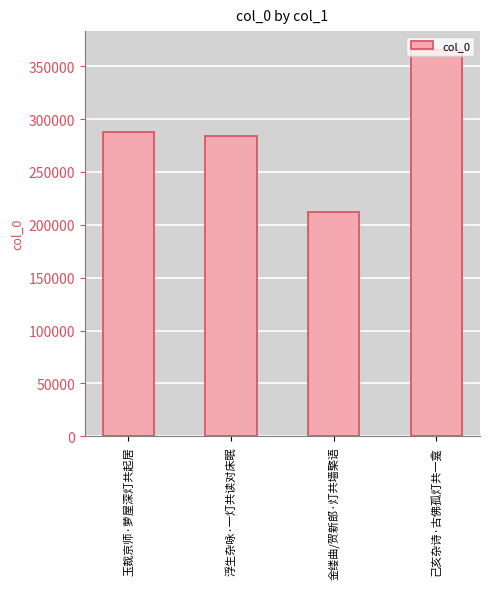

What is the greatest value displayed?

364962